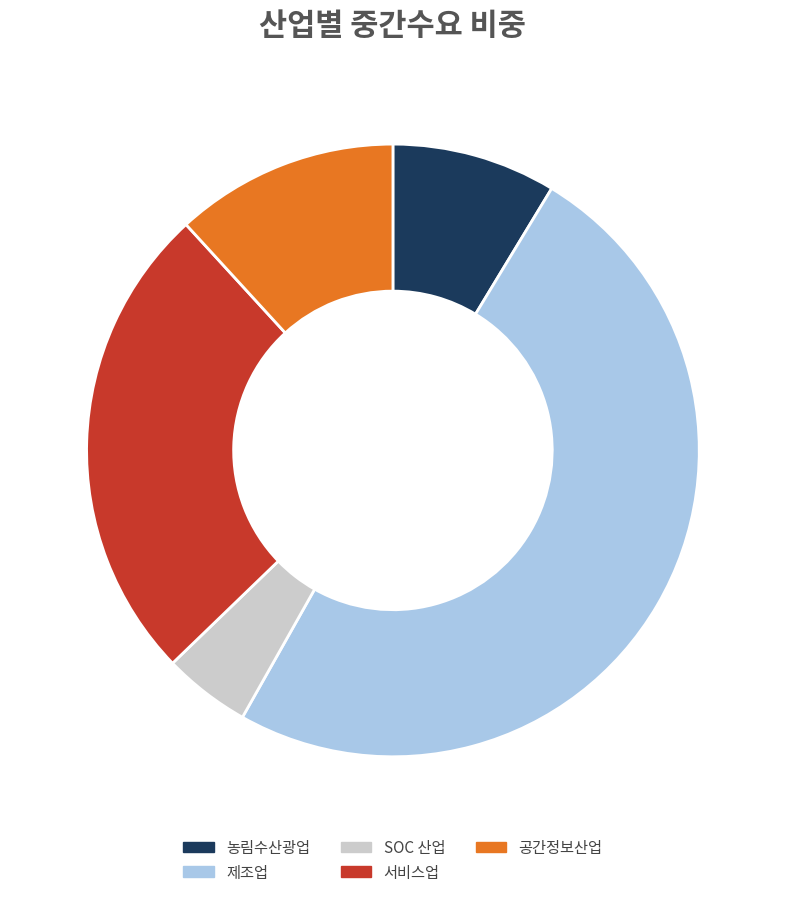

Which category has the smallest portion of the pie?

SOC 산업